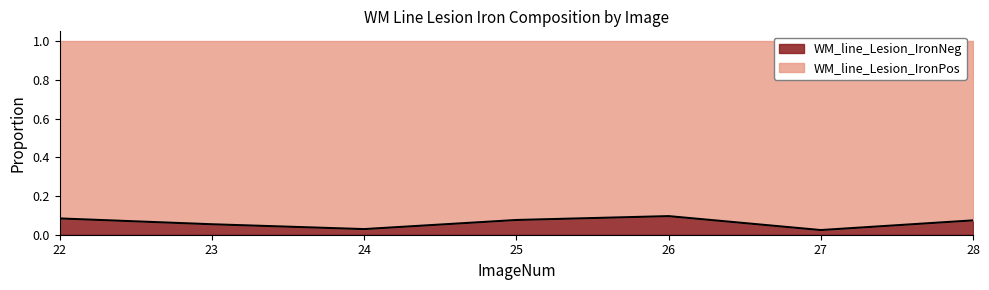

True or false: there are more than 2 points higher than both neighbors.

False